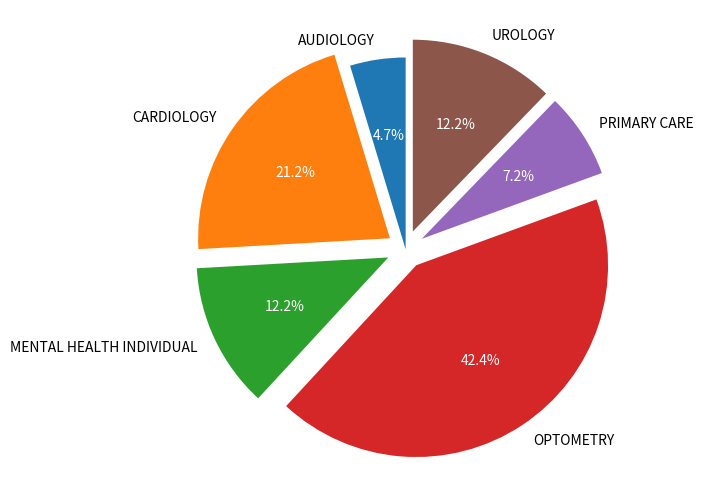

The CARDIOLOGY slice represents 29% of the pie. True or false?

False